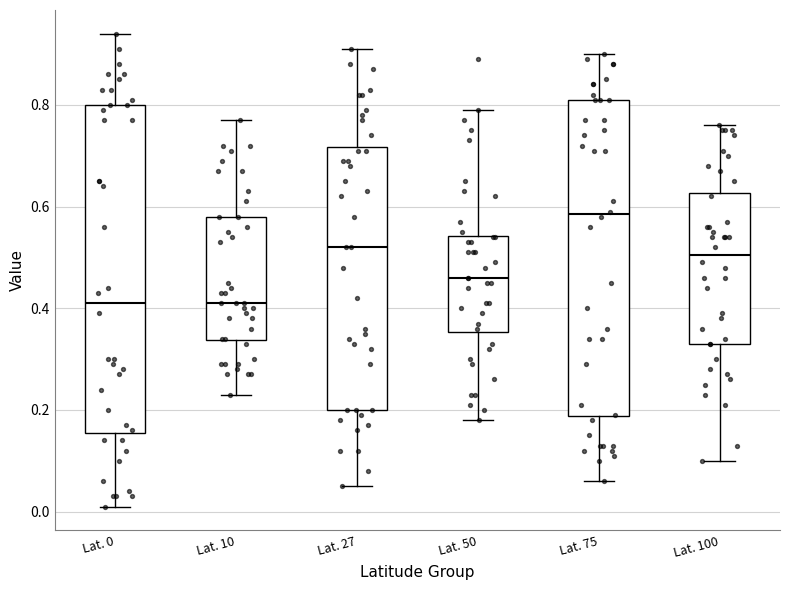

Reading left to right, read every box against the y-axis: the position of its median line, the range the box covers, and the ends of its whiskers. The values are not printed on the chart, so give them approximately, as read against the axis.

Lat. 0: median 0.42, box 0.16 to 0.80, whiskers 0.02 to 0.94
Lat. 10: median 0.42, box 0.34 to 0.58, whiskers 0.24 to 0.78
Lat. 27: median 0.52, box 0.20 to 0.72, whiskers 0.06 to 0.92
Lat. 50: median 0.46, box 0.36 to 0.54, whiskers 0.18 to 0.80
Lat. 75: median 0.58, box 0.18 to 0.82, whiskers 0.06 to 0.90
Lat. 100: median 0.50, box 0.34 to 0.62, whiskers 0.10 to 0.76